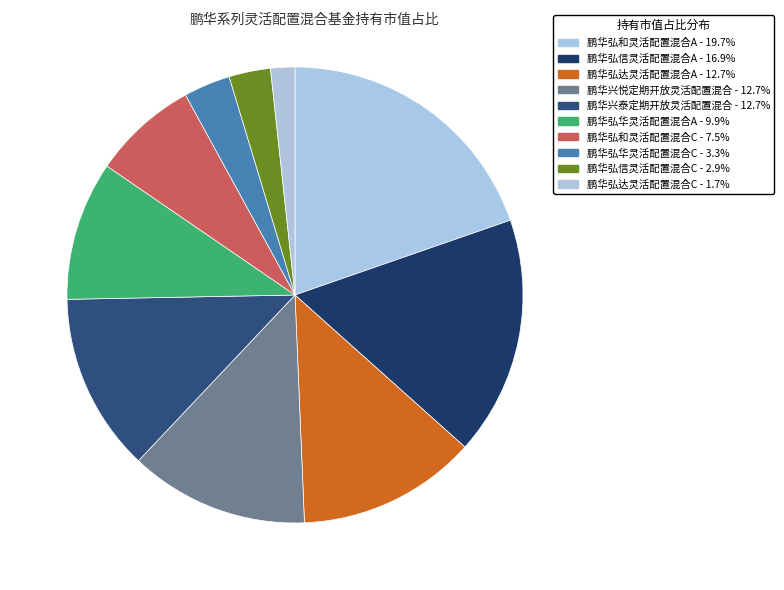

Does any single category account for the majority?

No